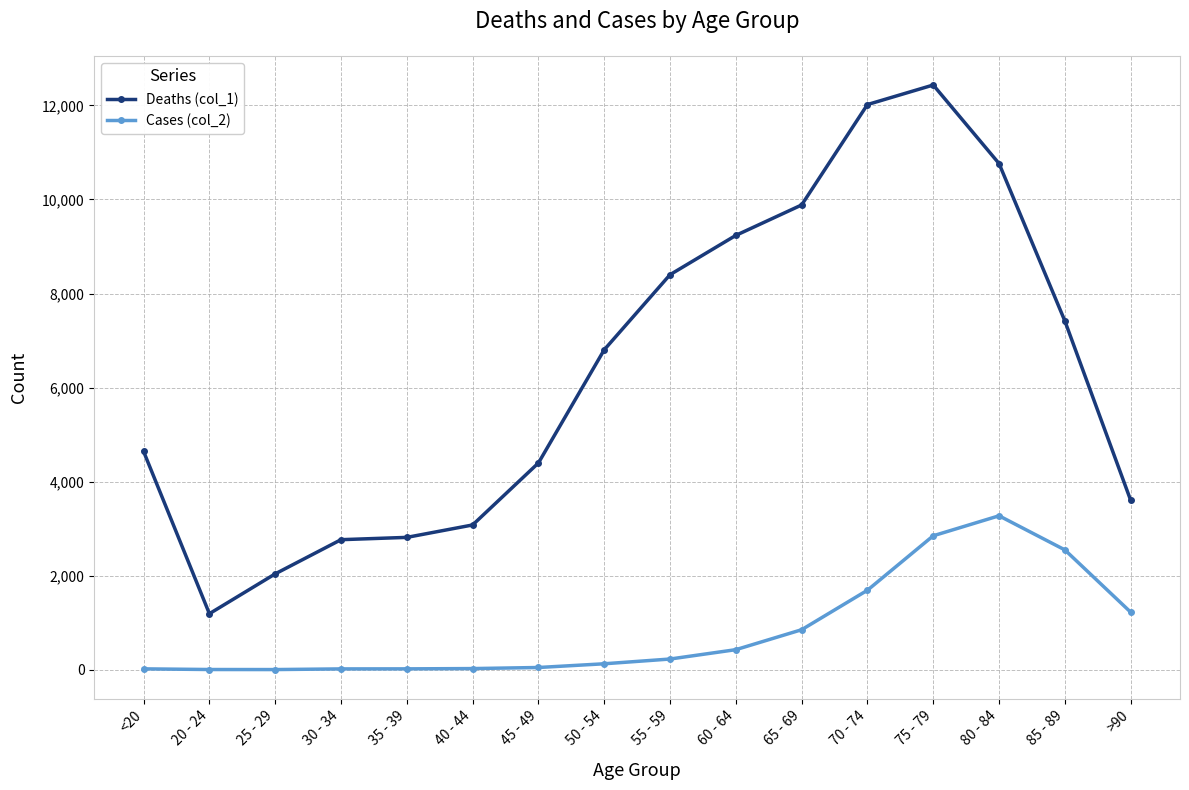

Rank the series by their average value, from lowest to highest.

Cases (col_2), Deaths (col_1)